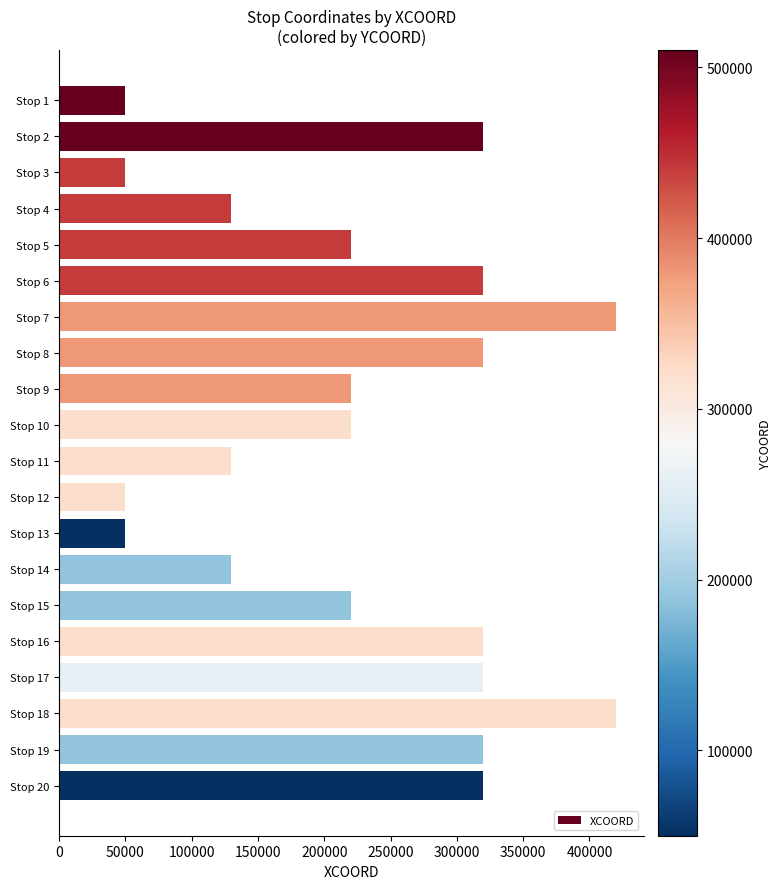

What is the maximum value shown in the chart?

420000